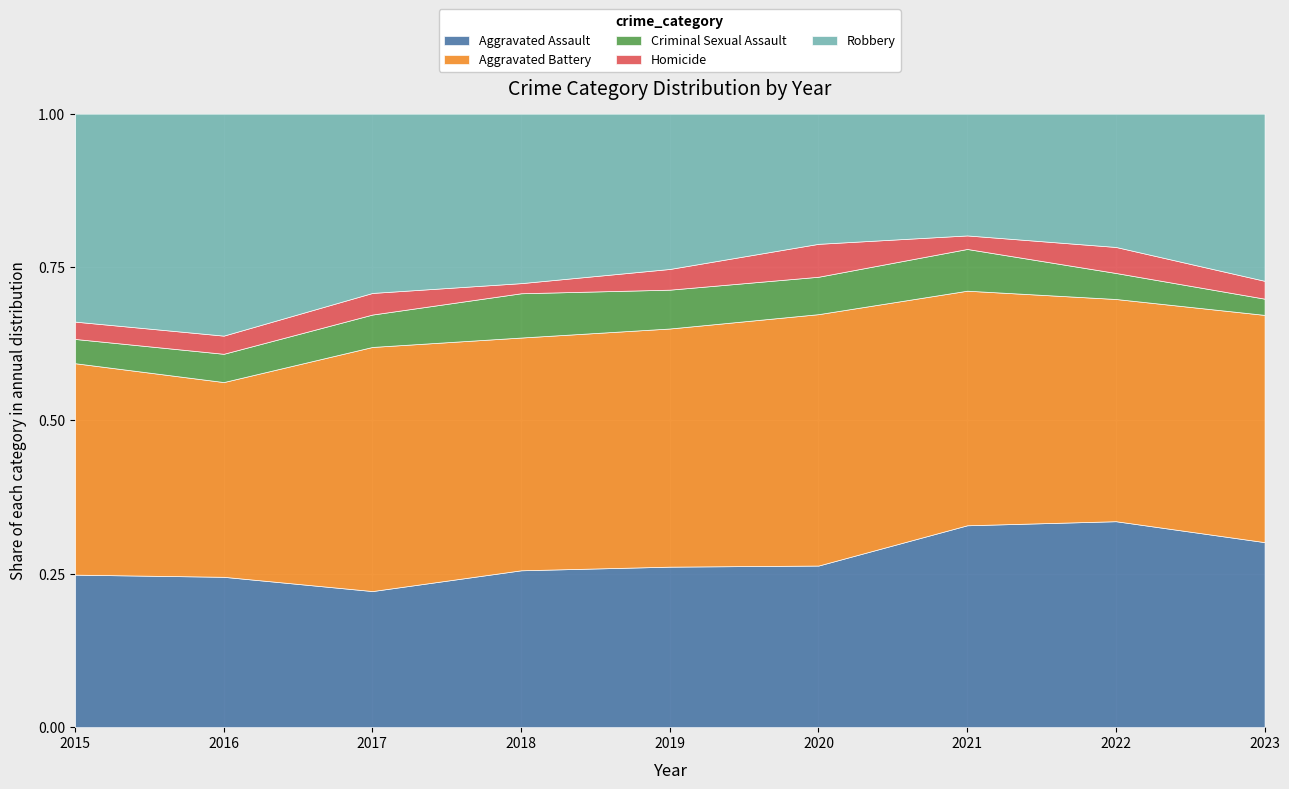

The Aggravated Assault series shows 0.5 at 2022. True or false?

False